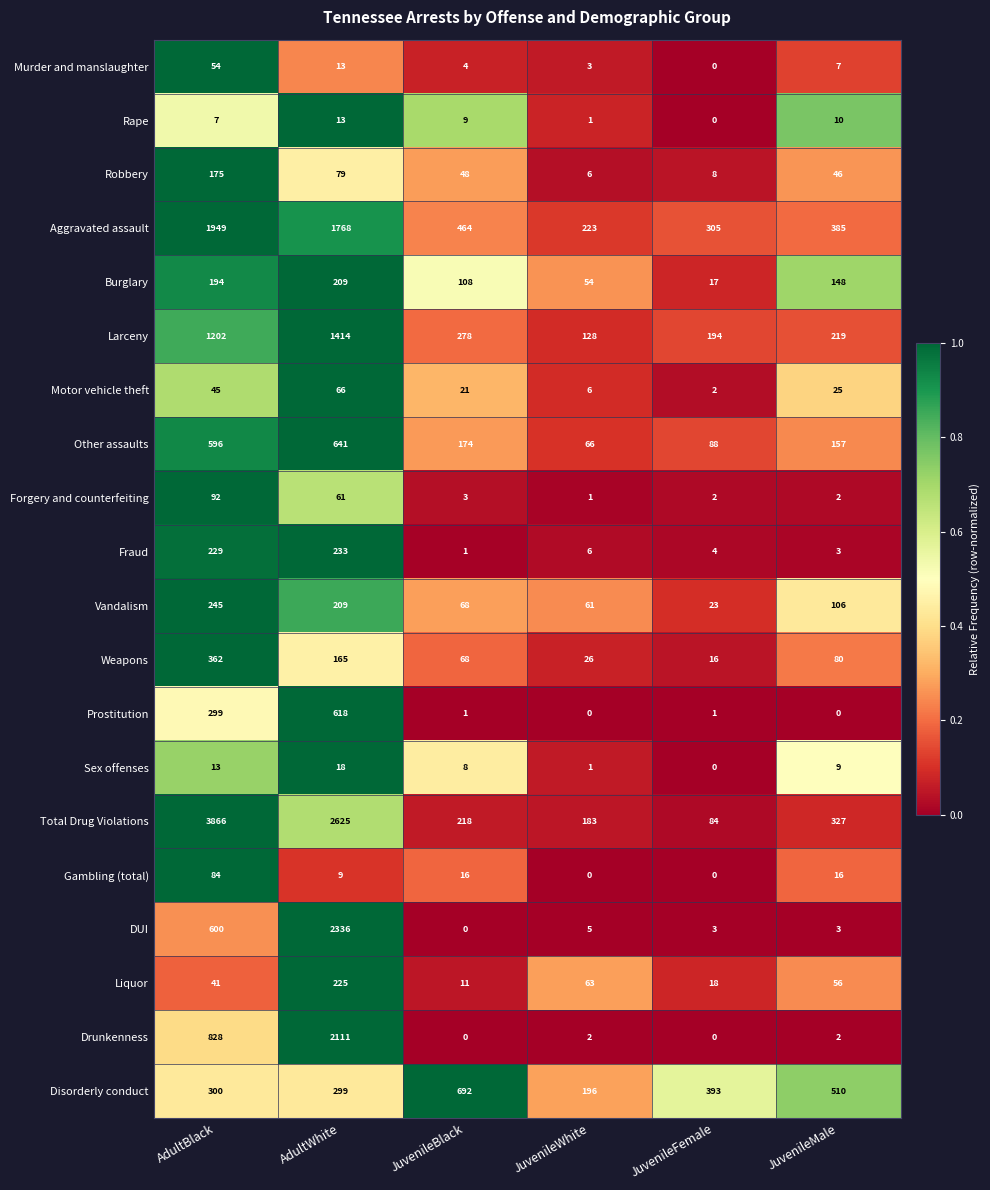

Where does the Weapons series first go above 80?

AdultBlack